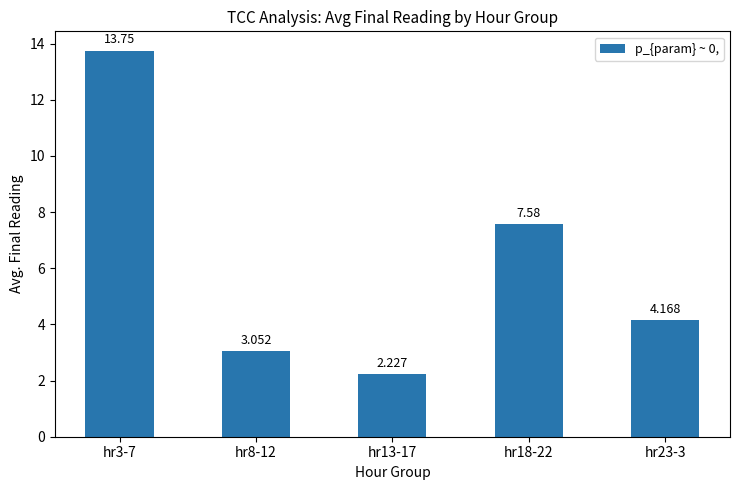

What is the smallest value displayed?

2.2